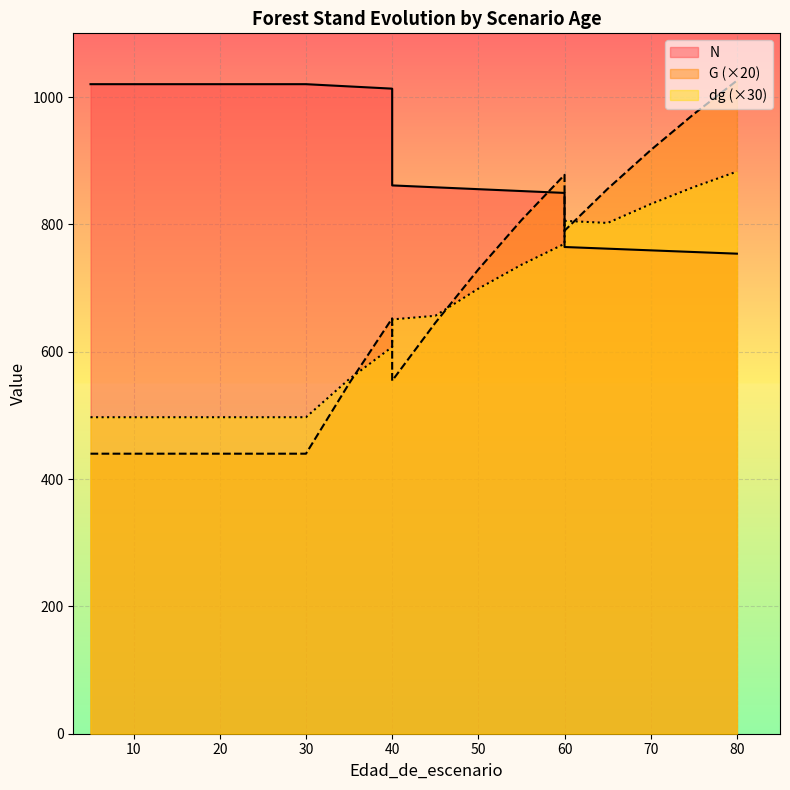

The value of G at 10 is 439.8. True or false?

True